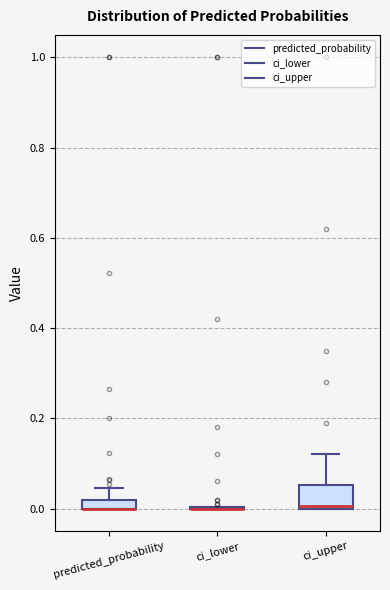

Where does the upper whisker of the box for predicted_probability end on the y-axis? The values are not printed on the chart, so give them approximately, as read against the axis.

0.04